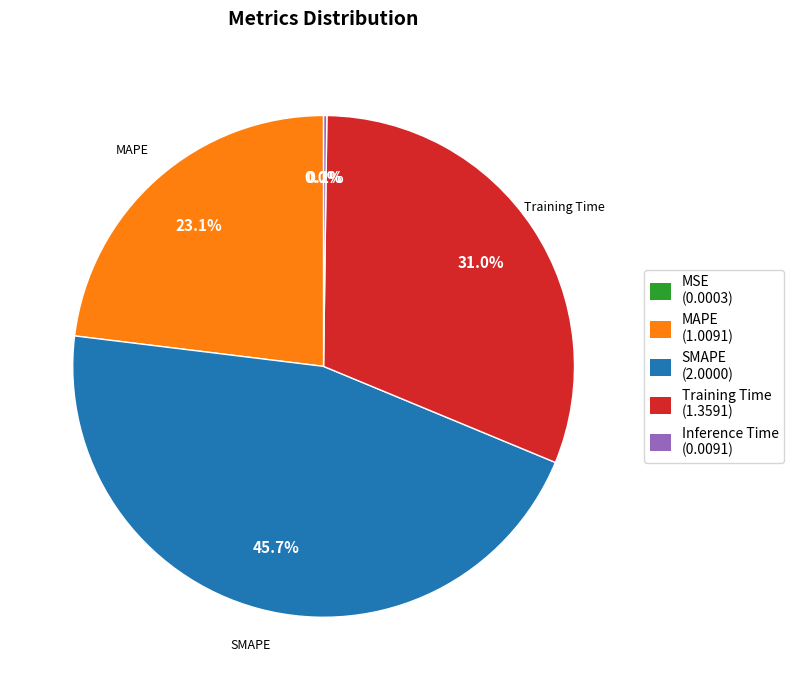

Is there a majority slice in this chart?

No